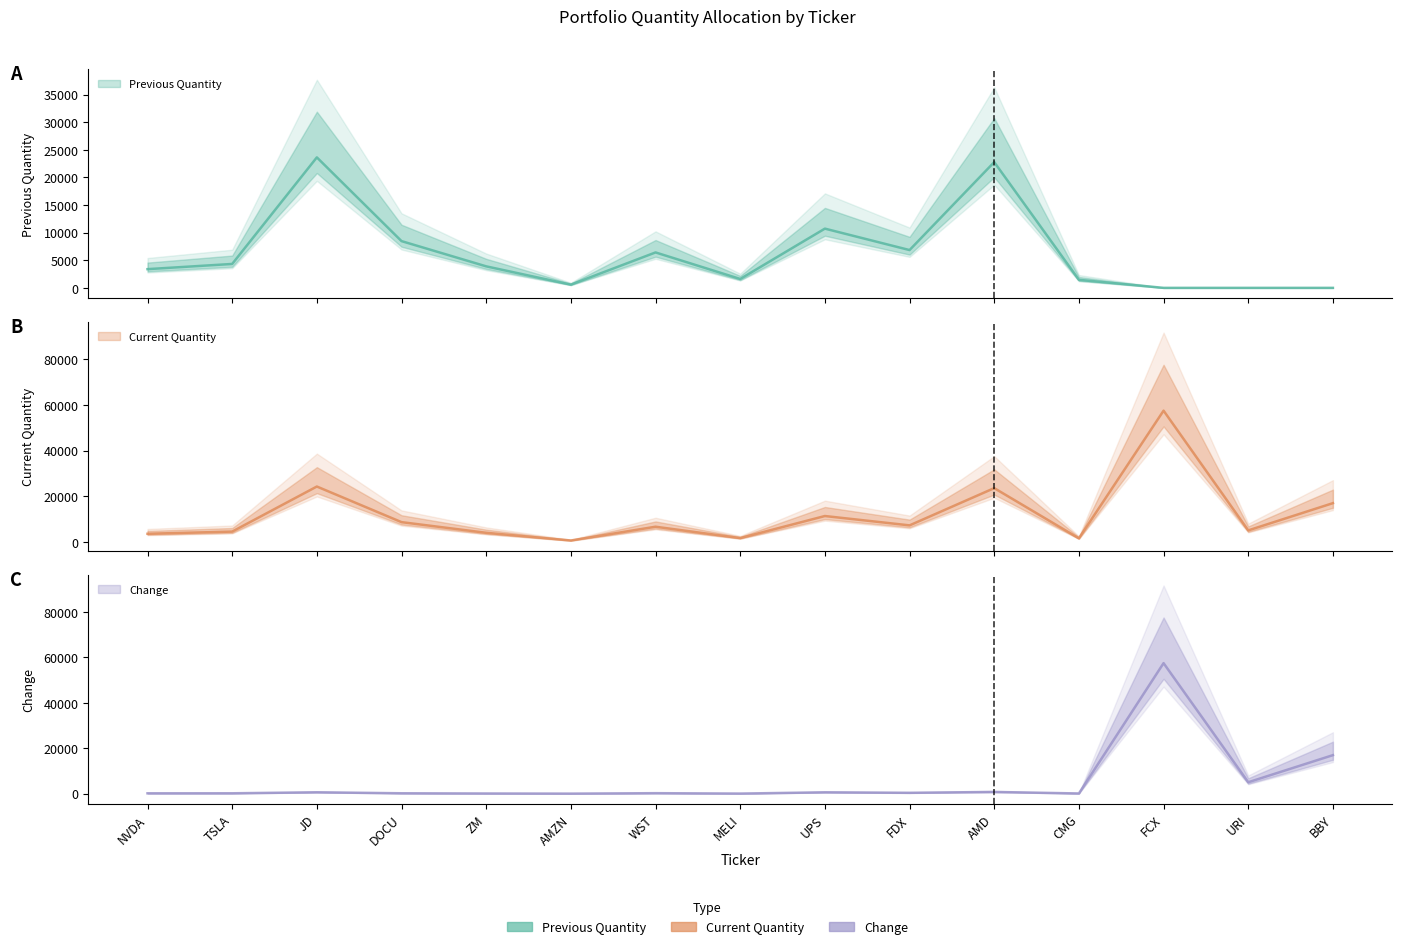

What is the sum of the Previous Quantity values at TSLA and UPS?

15061